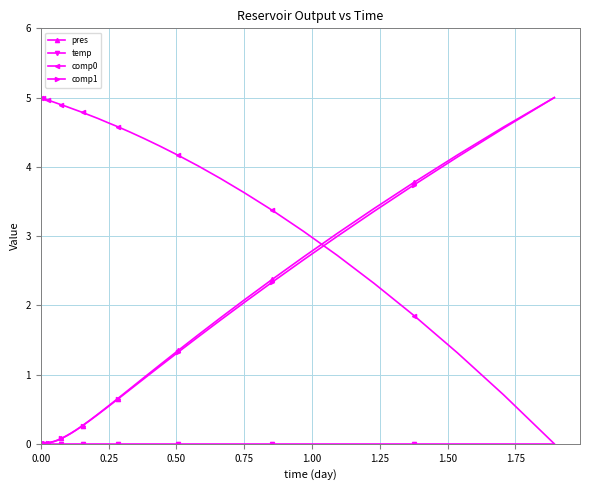

What is the highest value of the comp1 series?

5.0